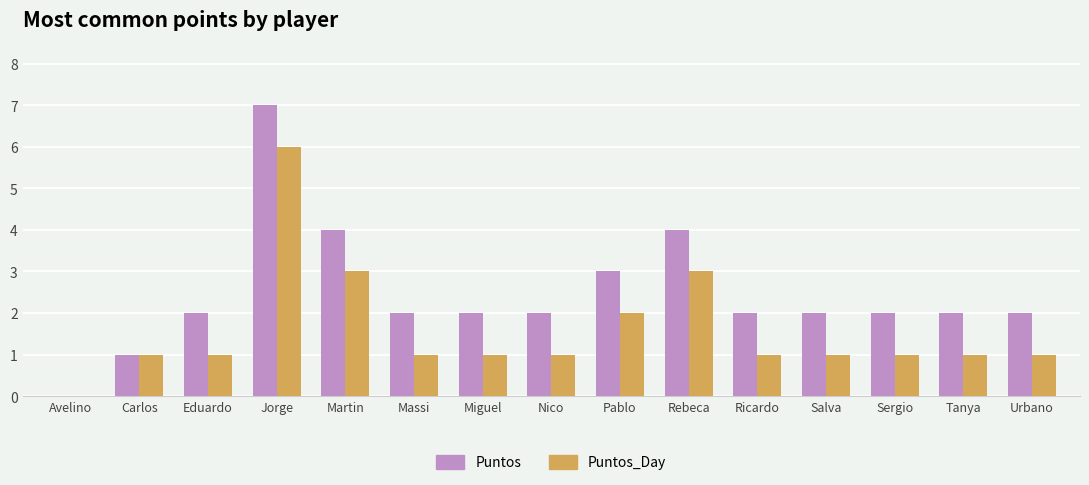

What is the sum of the Puntos values at Massi and Urbano?

4